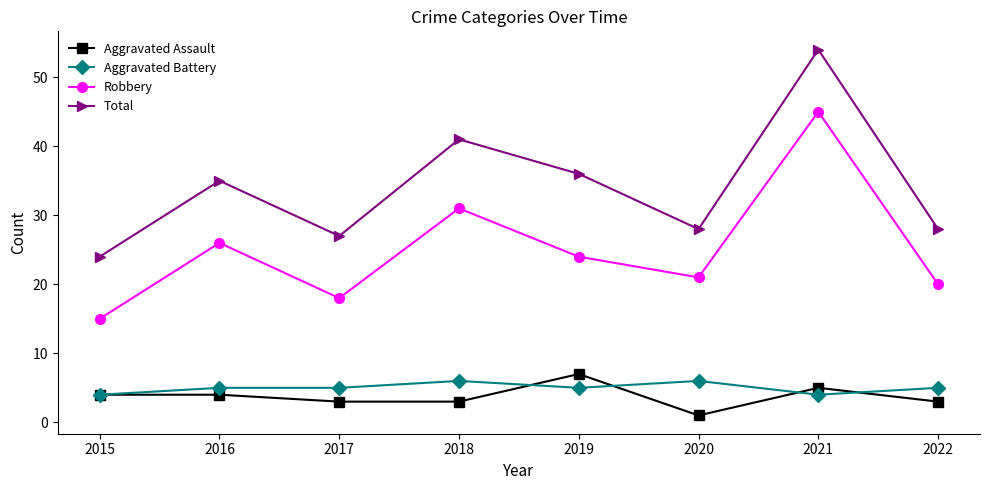

Which series changed the most between 2018 and 2020?

Total